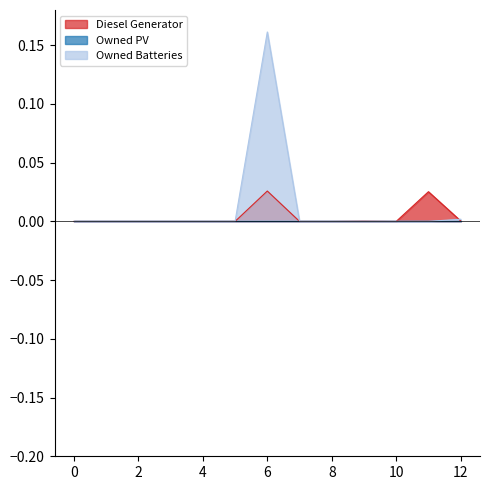

Between 3 and 9, which series saw the biggest shift?

Diesel Generator